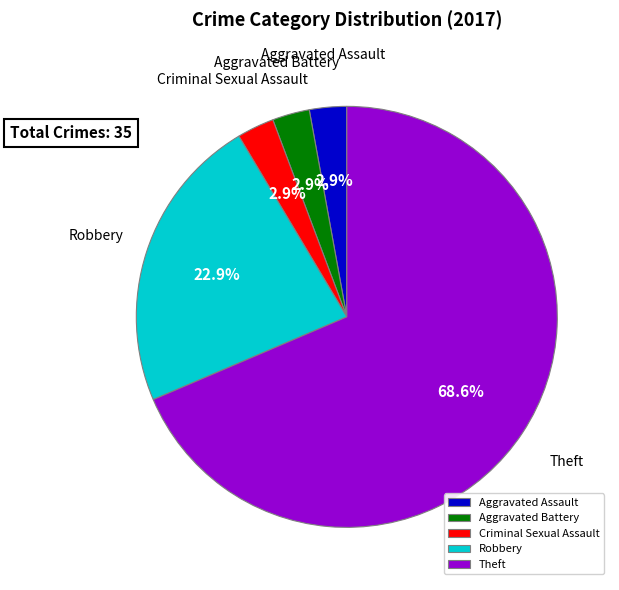

Does any single category account for the majority?

Yes